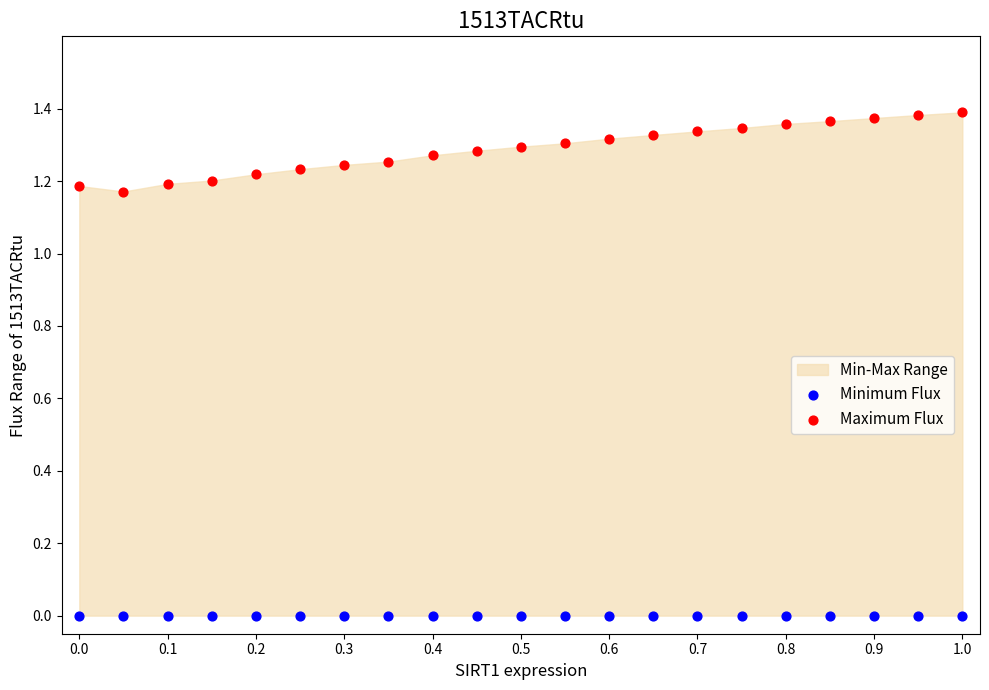

Which series reaches the minimum Y coordinate?

Minimum Flux